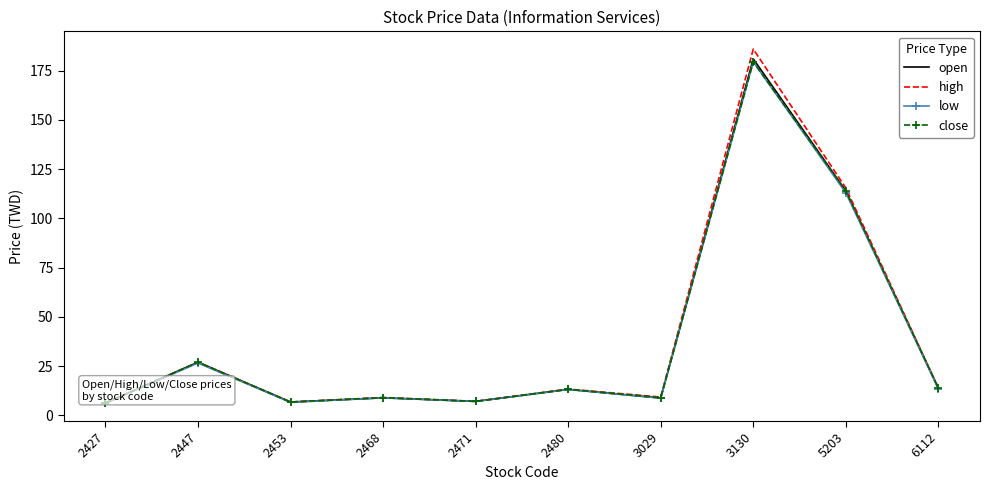

What are all the series names shown in the legend?

open, high, low, close